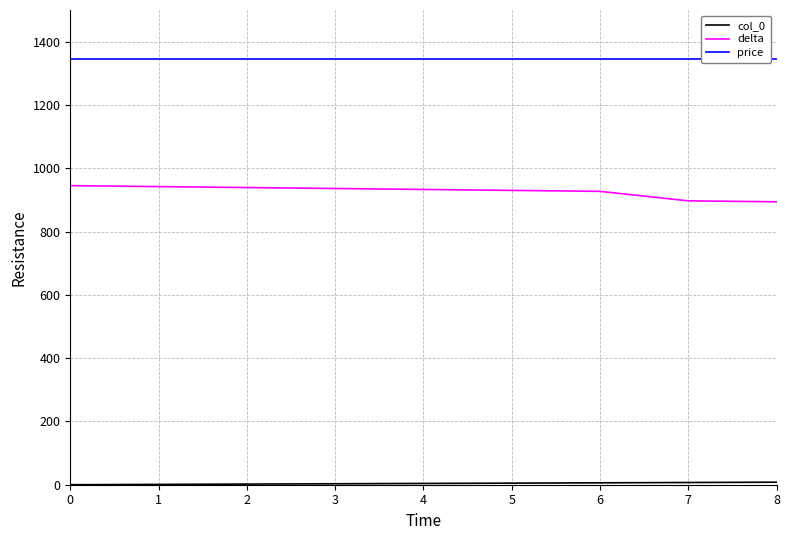

What is the maximum value for delta?

945